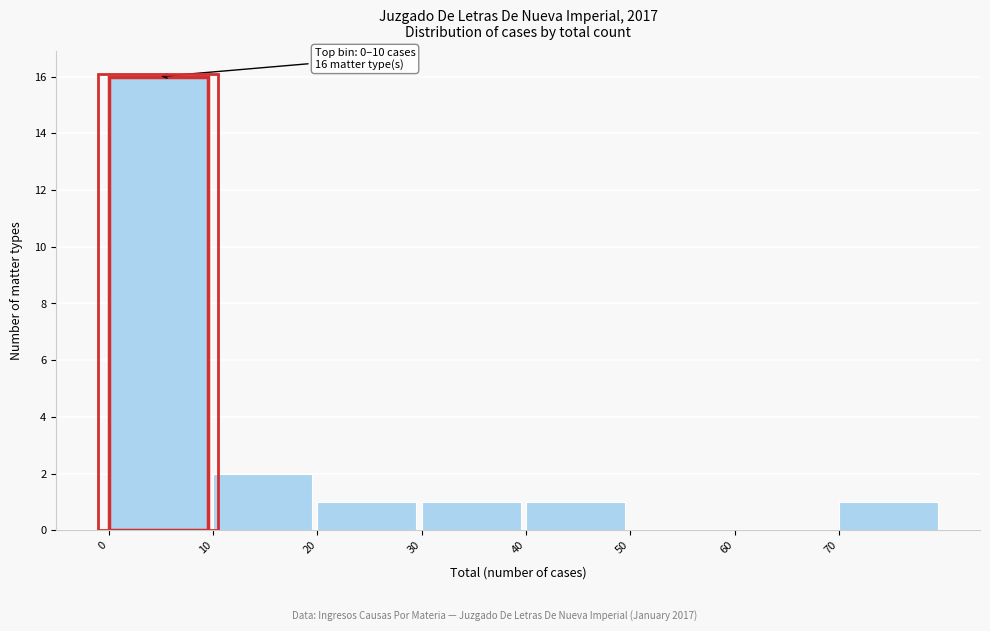

Over which range of the x-axis is the bar tallest?

0 to 10